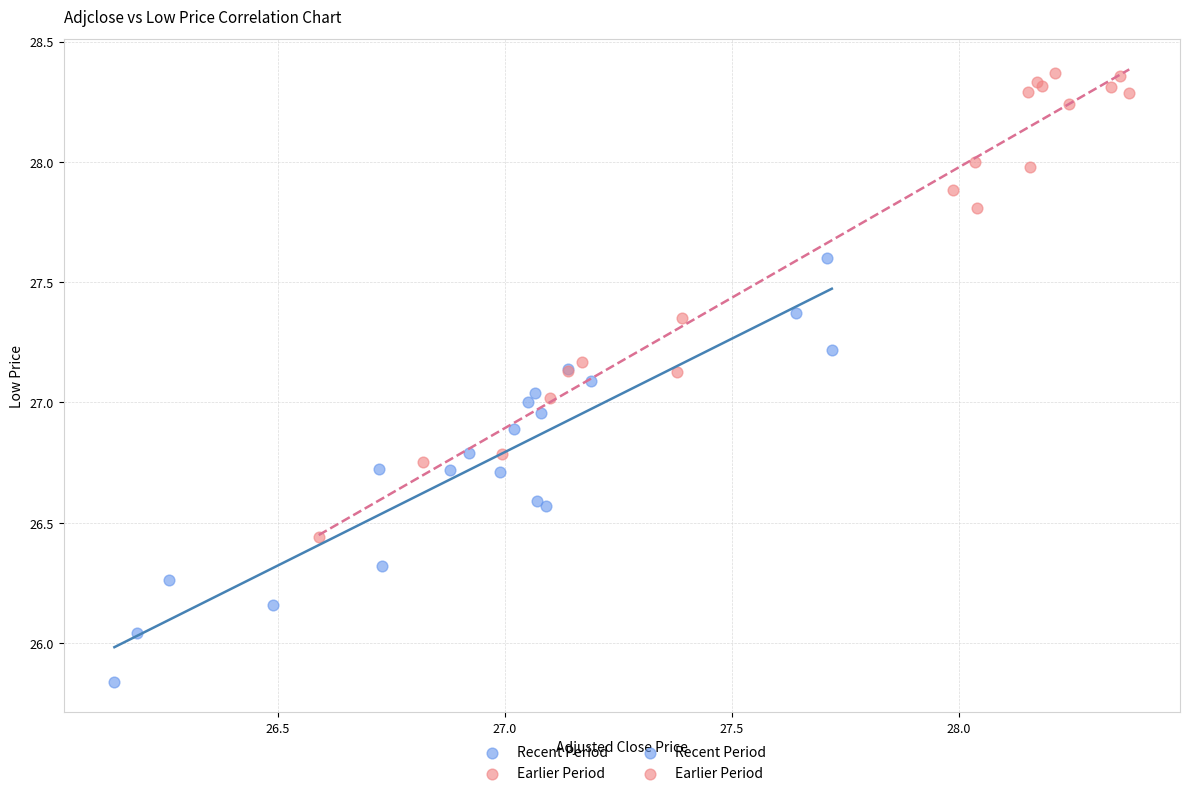

Which series has the largest Y range (max minus min)?

Earlier Period